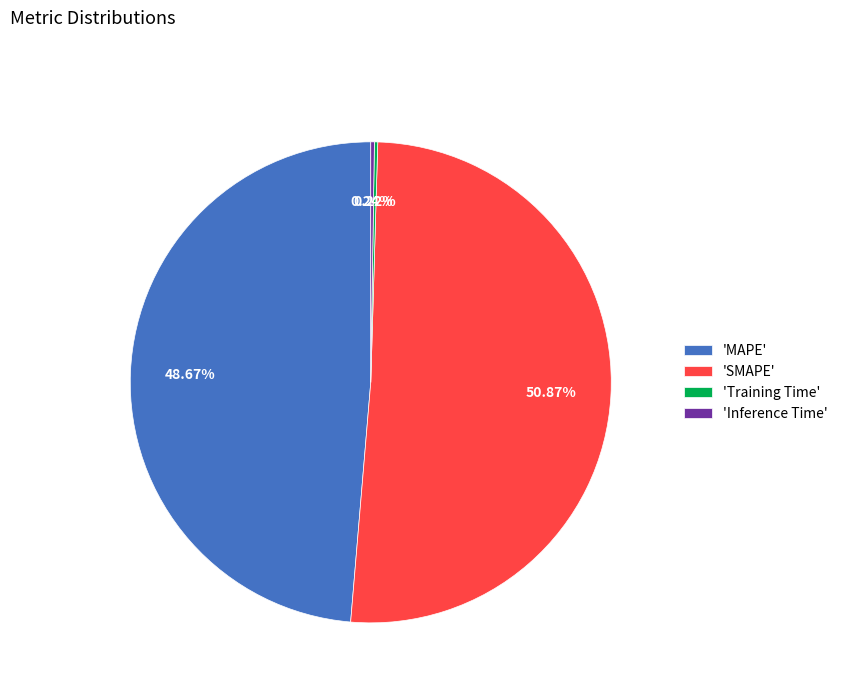

Do 'SMAPE' and 'MAPE' together represent more than half of the pie?

Yes